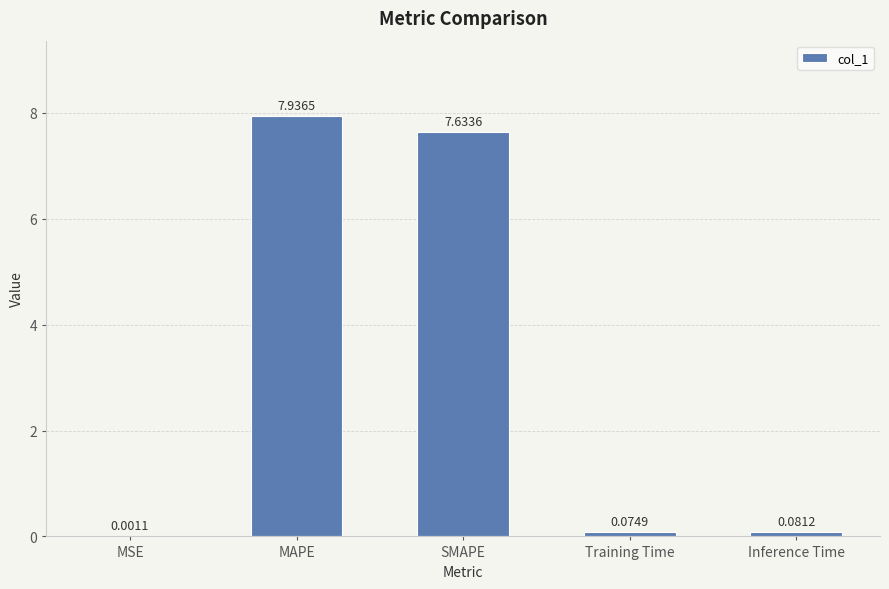

The value at MAPE is 4.4. True or false?

False